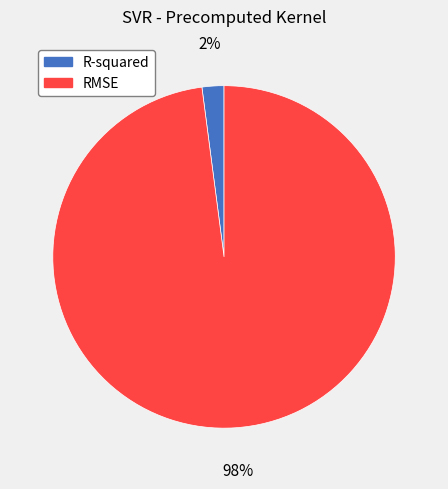

Do RMSE and R-squared together represent more than half of the pie?

Yes